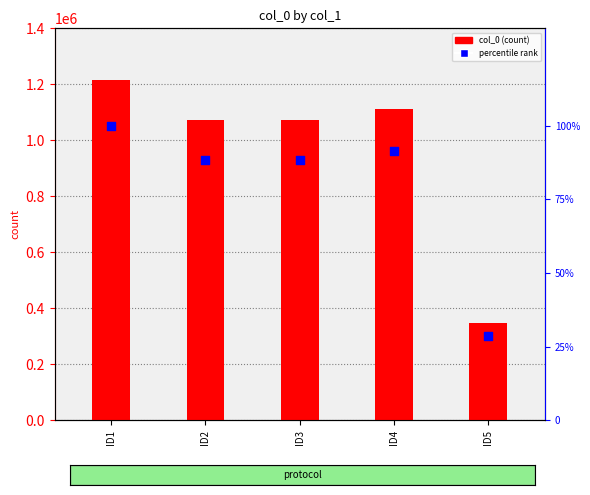

Which series reaches the maximum Y coordinate?

col_0